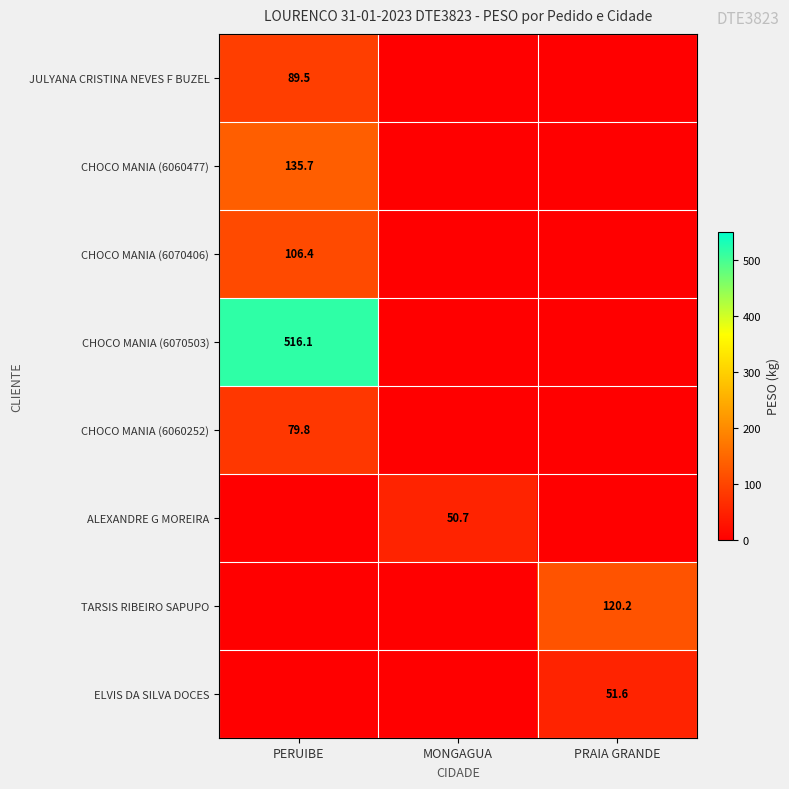

True or false: CHOCO MANIA (6060477) has a value of 135.7 at PERUIBE.

True